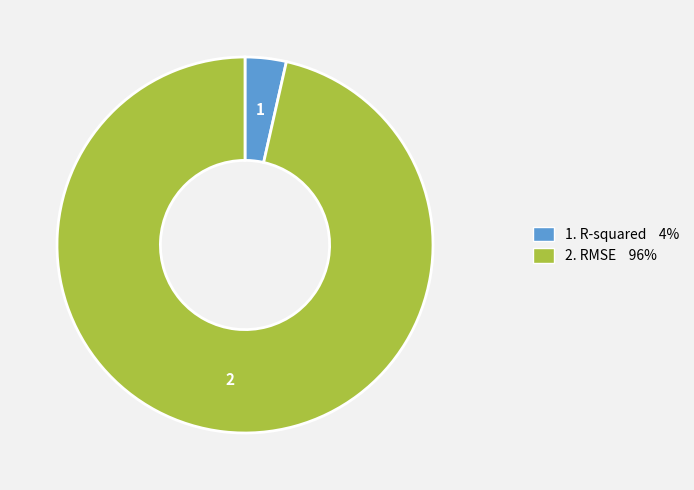

Is there any slice that represents more than half of the pie?

Yes